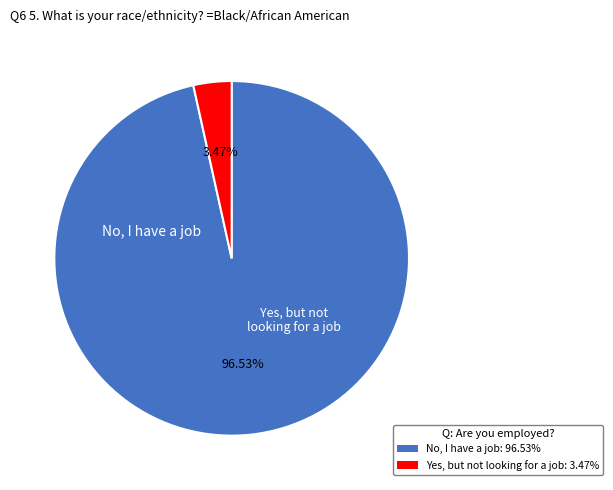

Does any single category account for the majority?

Yes